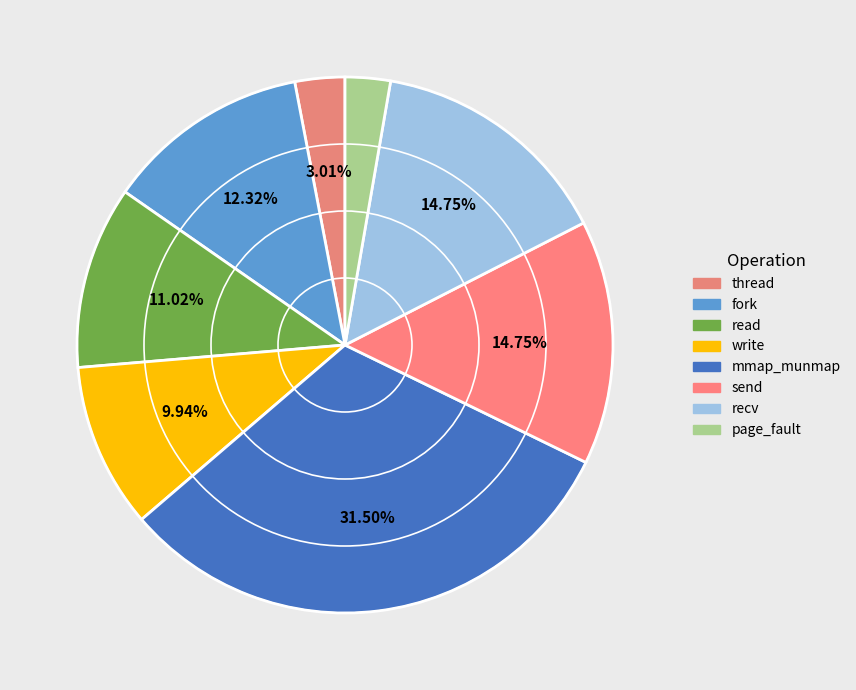

True or false: recv accounts for 3% of the total.

False